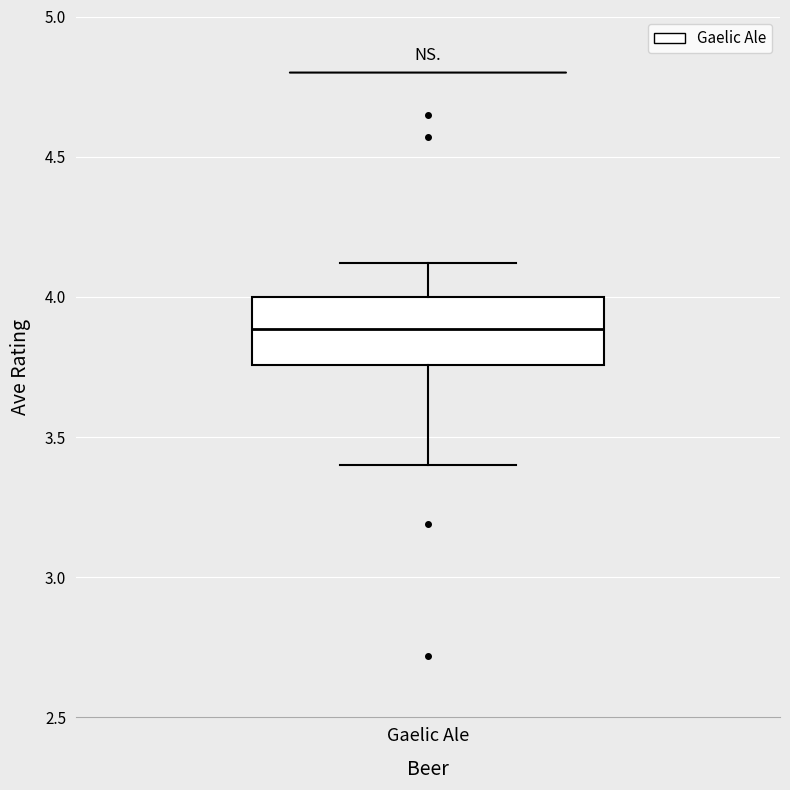

Read this box plot against the y-axis: the position of the median line, the range covered by the box, and the ends of both whiskers. The values are not printed on the chart, so give them approximately, as read against the axis.

median 3.90, box 3.75 to 4.00, whiskers 3.40 to 4.10